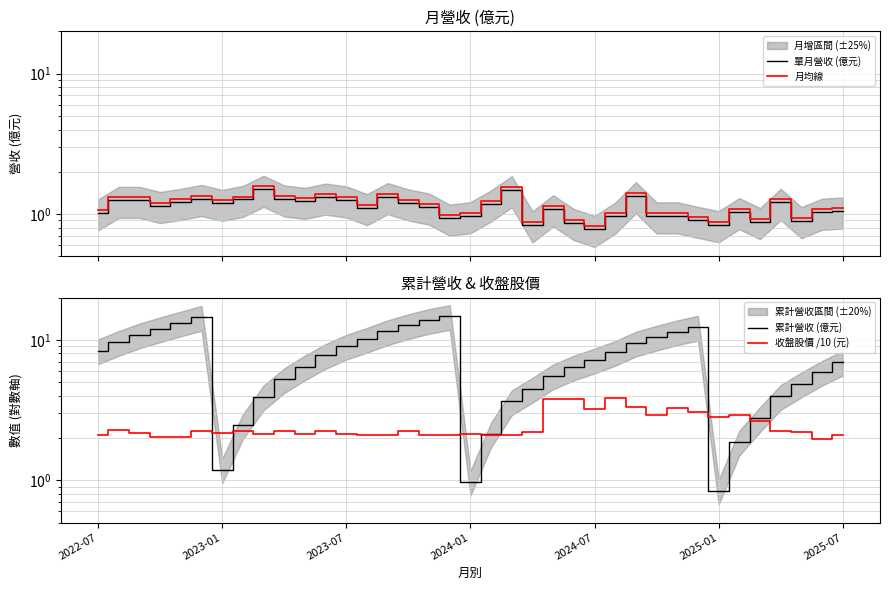

What are all the series names shown in the legend?

單月營收 (億元), 月均線, 累計營收 (億元), 收盤股價 /10 (元)